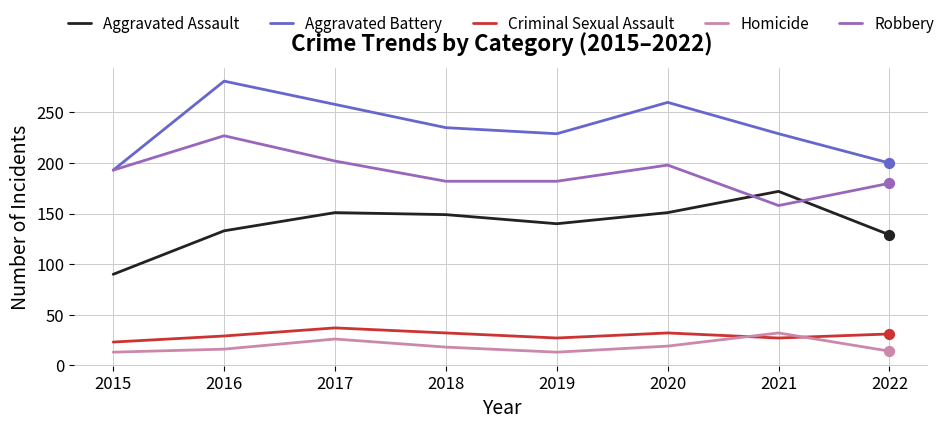

What is the difference between the highest and lowest values at 2022?

186